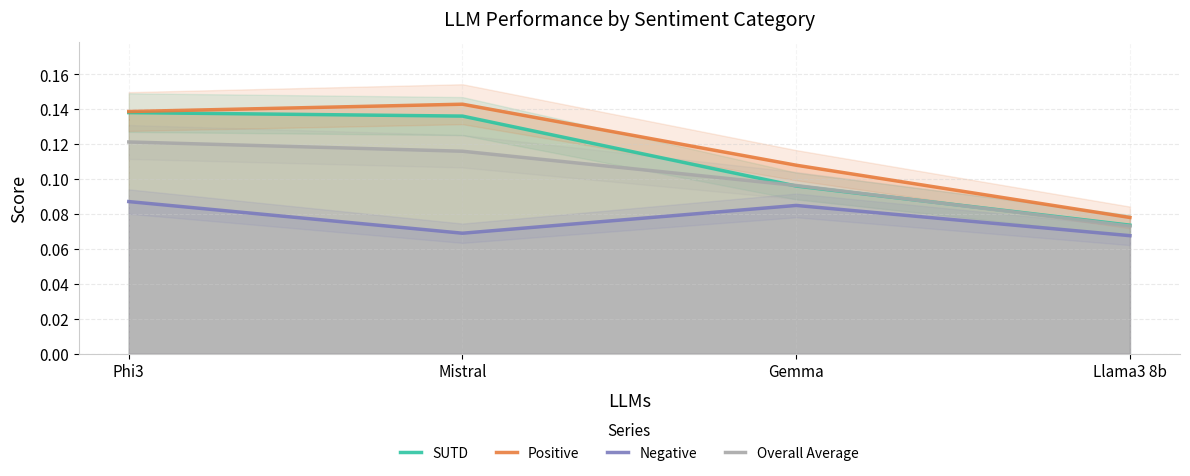

At how many categories does at least one series exceed 0?

4